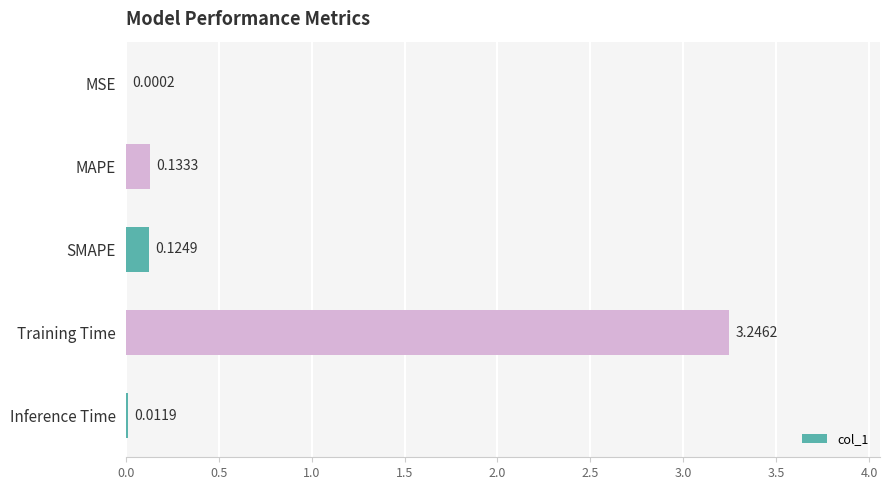

At which category does the chart reach its peak across all series?

Training Time